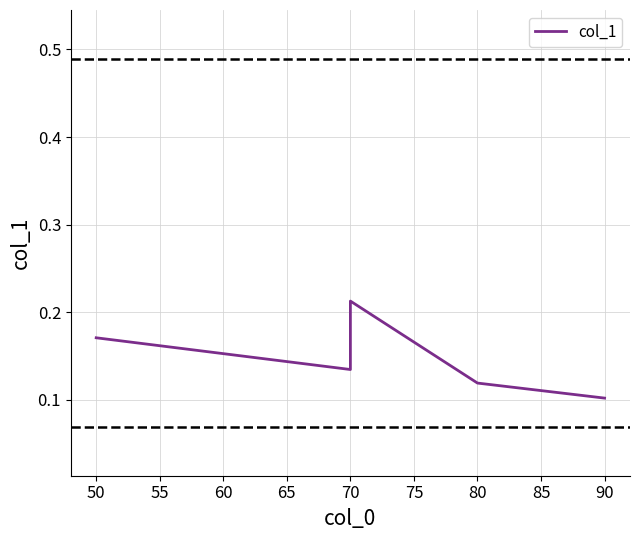

True or false: the data has more than 0 interior local peaks.

True